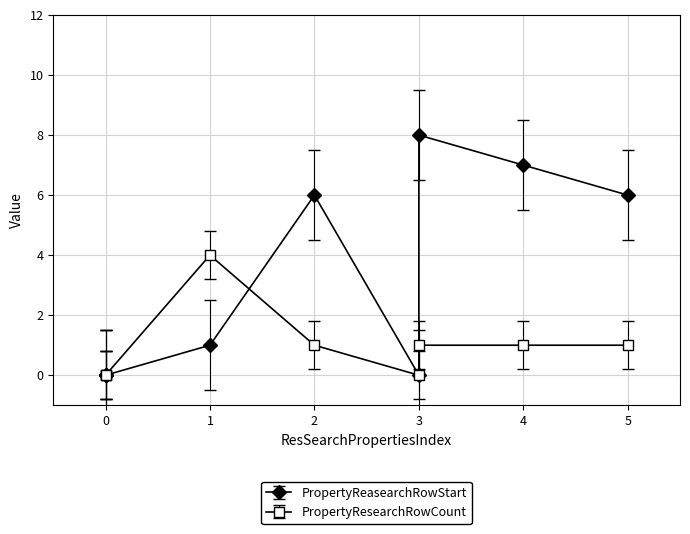

Is it true that PropertyResearchRowCount equals 1 at 3?

True